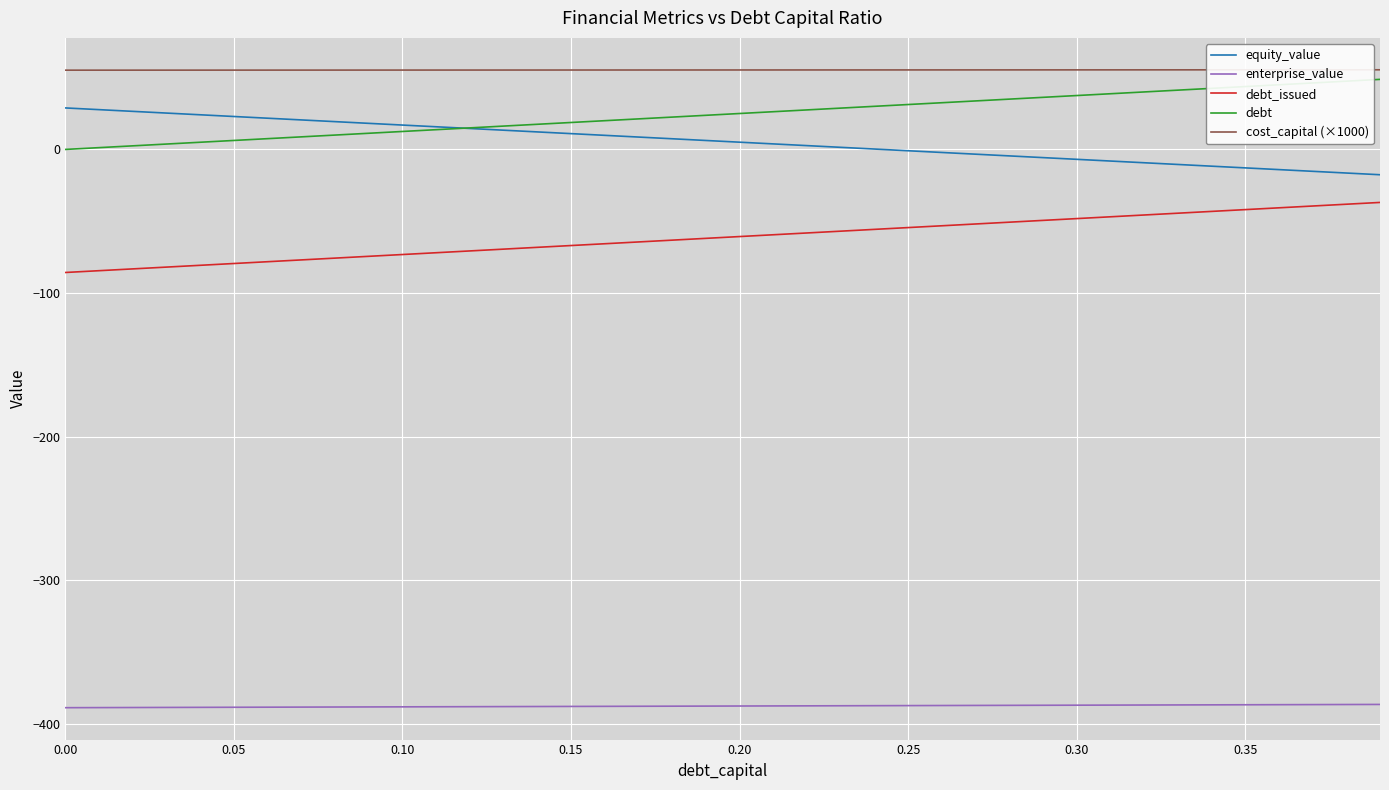

Count the number of data series in this chart.

5